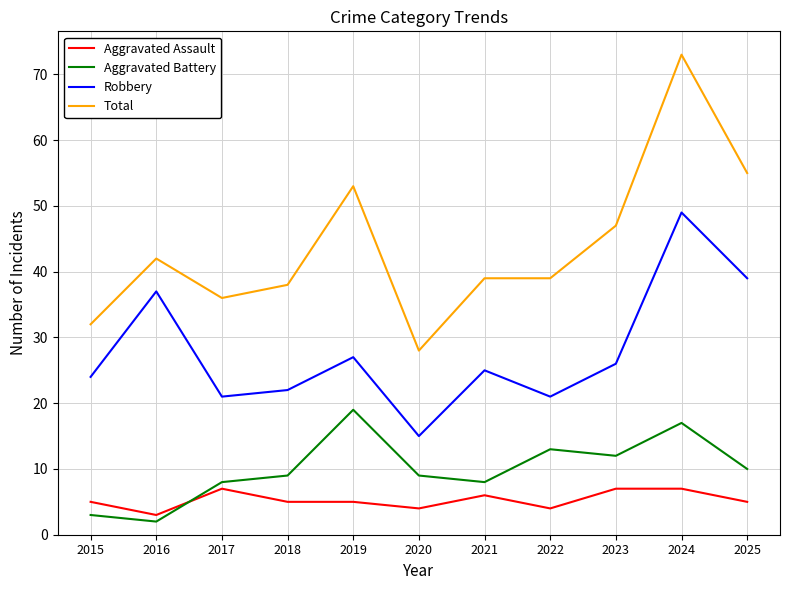

Reading left to right, list all the values displayed in this chart.

Aggravated Assault: 5	3	7	5	5	4	6	4	7	7	5
Aggravated Battery: 3	2	8	9	19	9	8	13	12	17	10
Robbery: 24	37	21	22	27	15	25	21	26	49	39
Total: 32	42	36	38	53	28	39	39	47	73	55